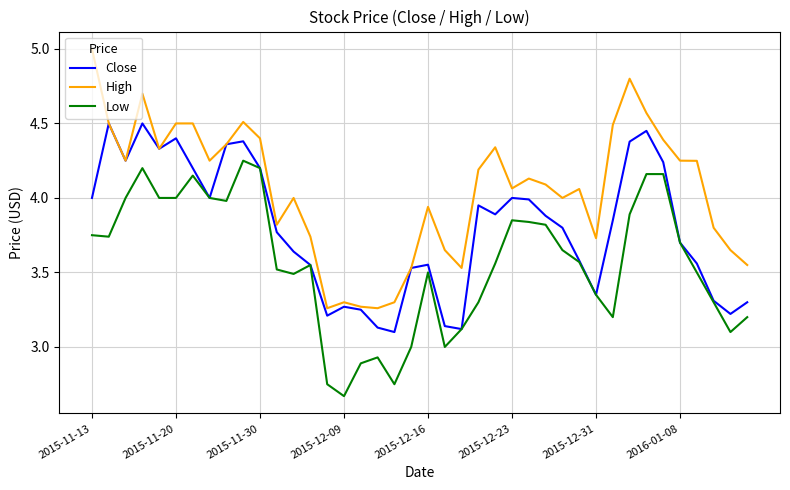

Which series has the largest range (max minus min)?

High